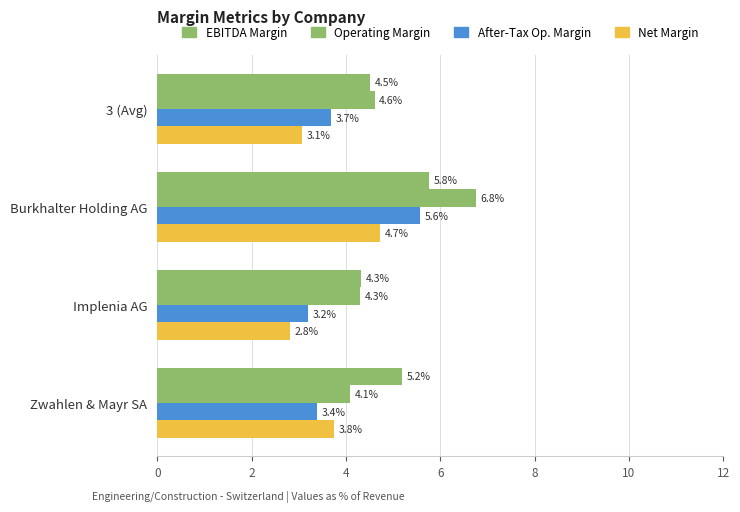

At which category is the sum across all series the highest?

Burkhalter Holding AG